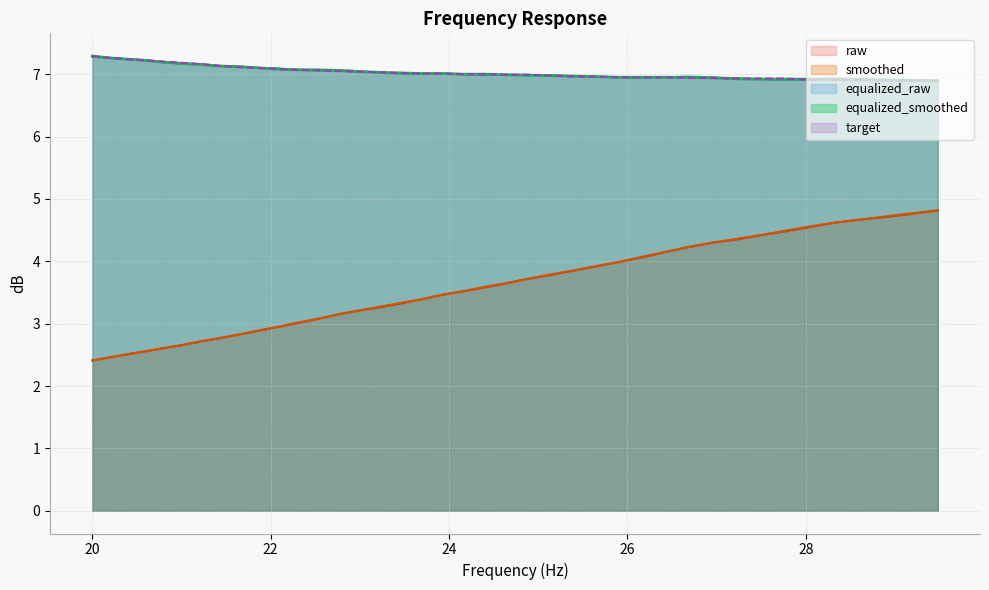

Which series has the largest total across all categories?

equalized_smoothed